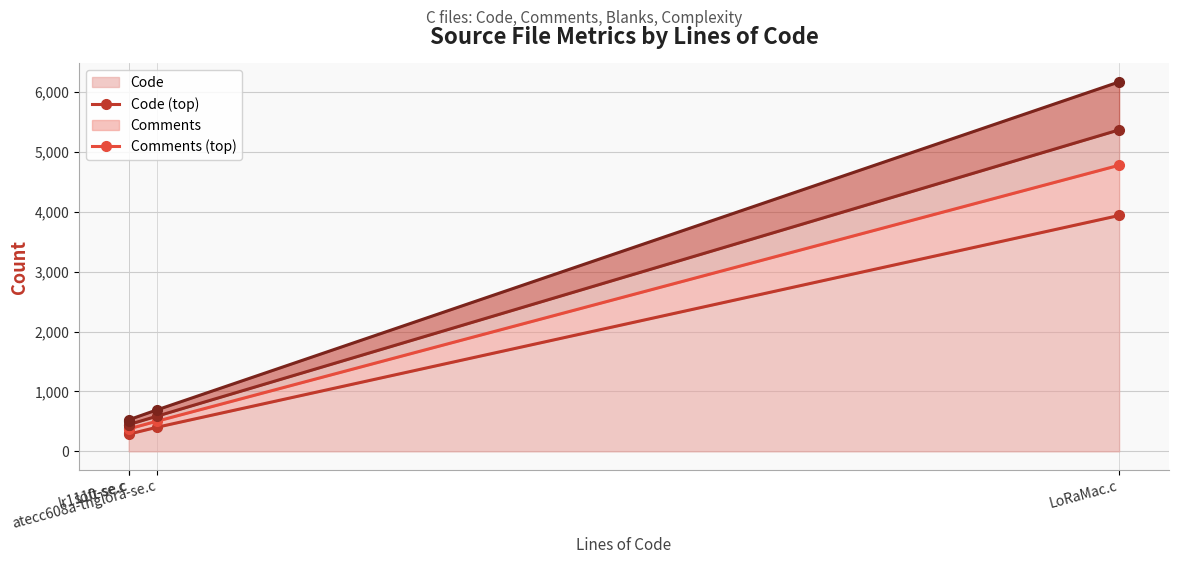

What is the total value across all series at soft-se.c?

1640